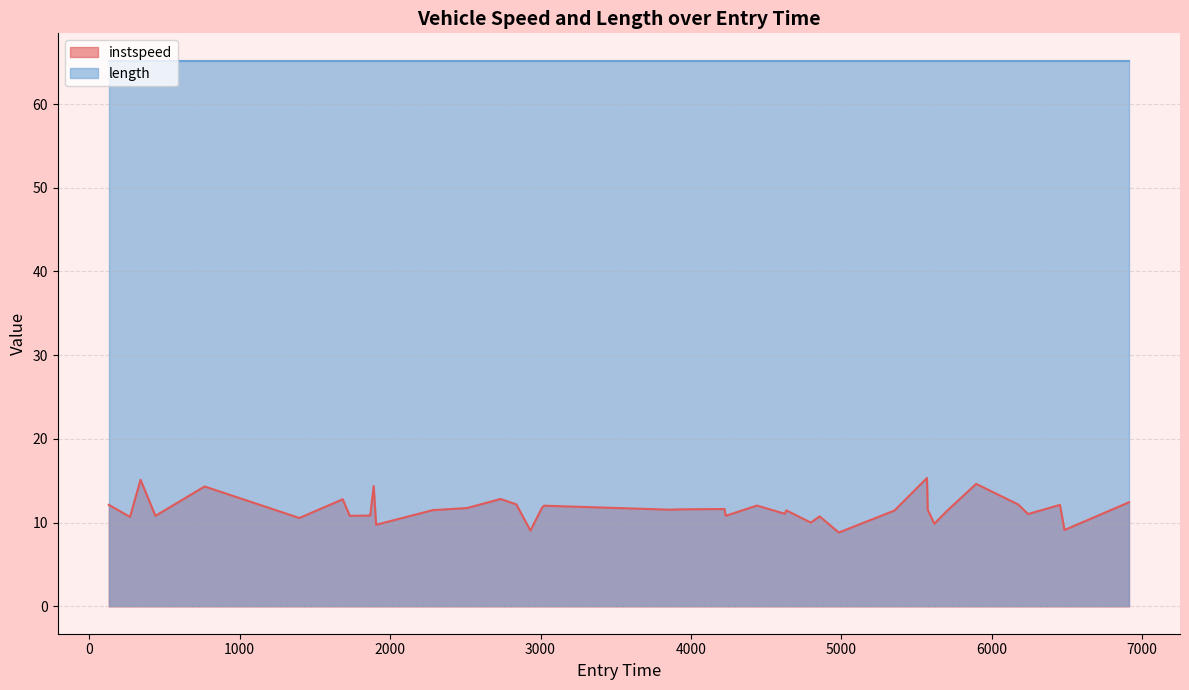

At which category does the data reach its first local peak?

341.0